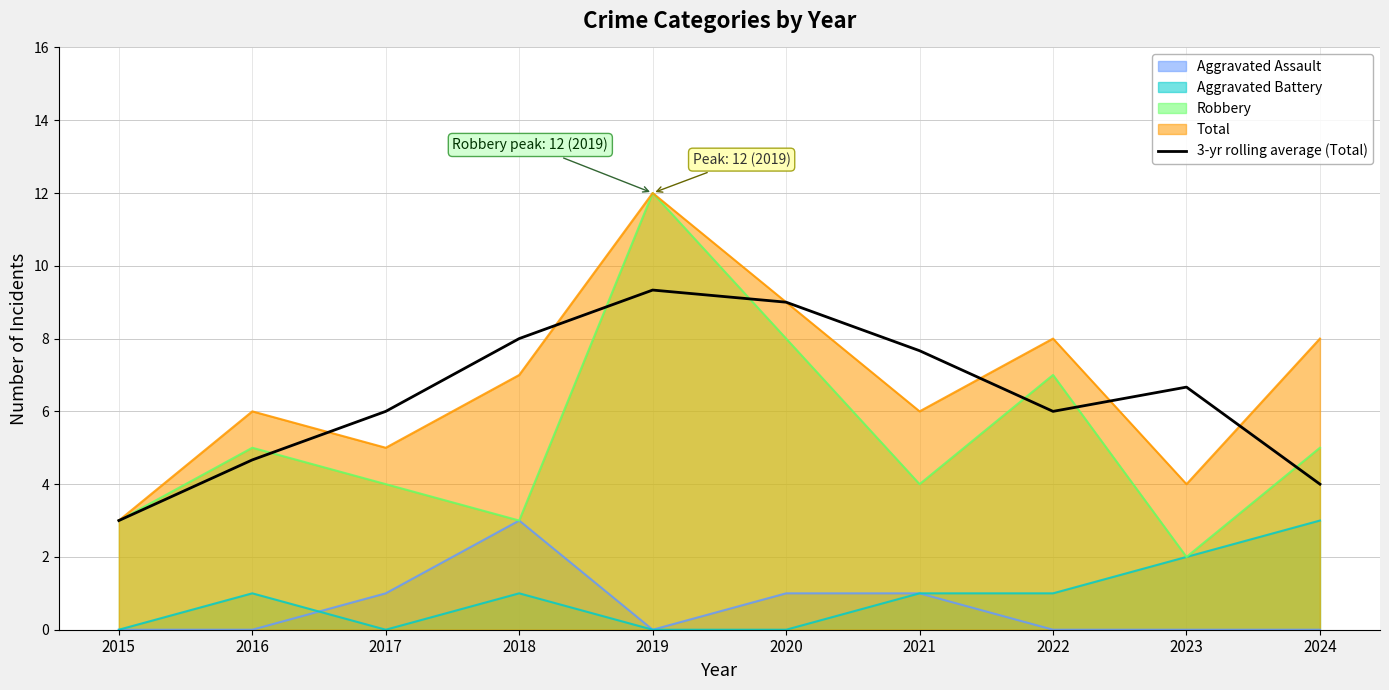

What is the smallest value displayed?

0.0